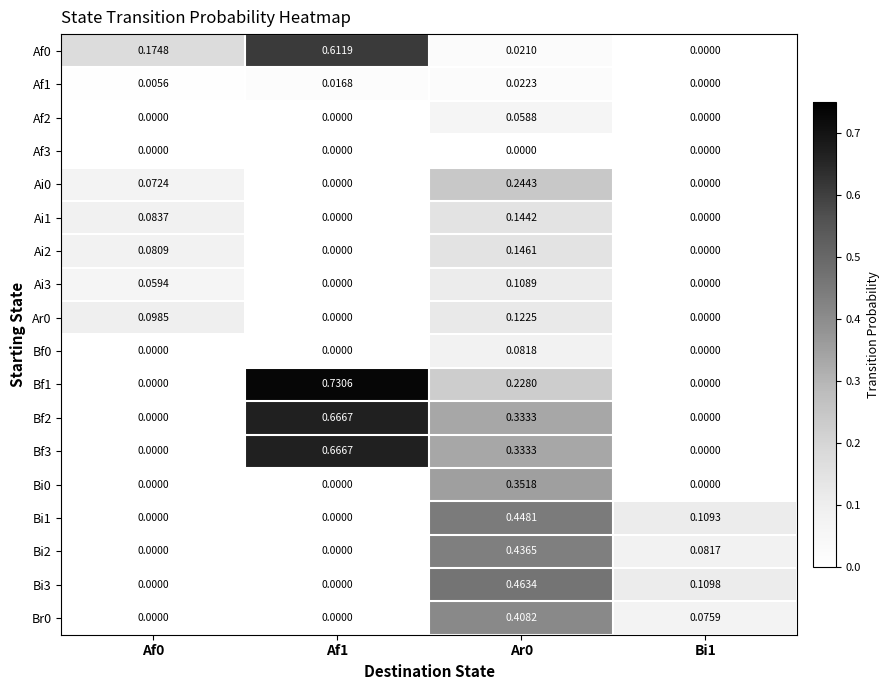

Is the value of Bf2 at Bi1 greater than the value of Bf0 at Ar0?

No